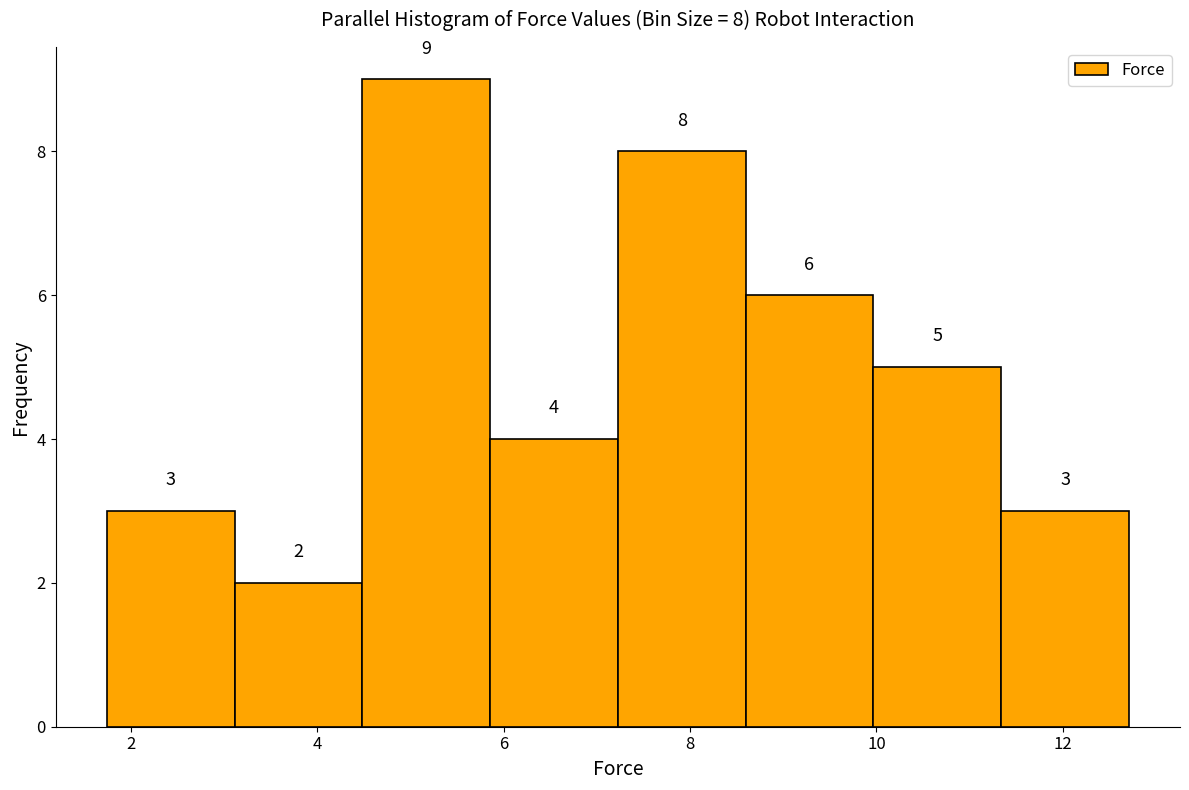

Which range on the x-axis has the tallest bar?

4.4 to 5.8